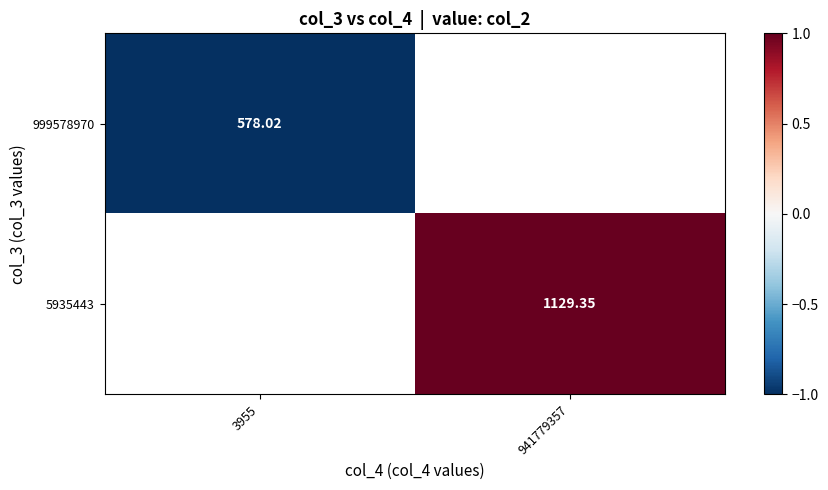

At 3955, list the series in order from smallest to largest.

999578970, 5935443